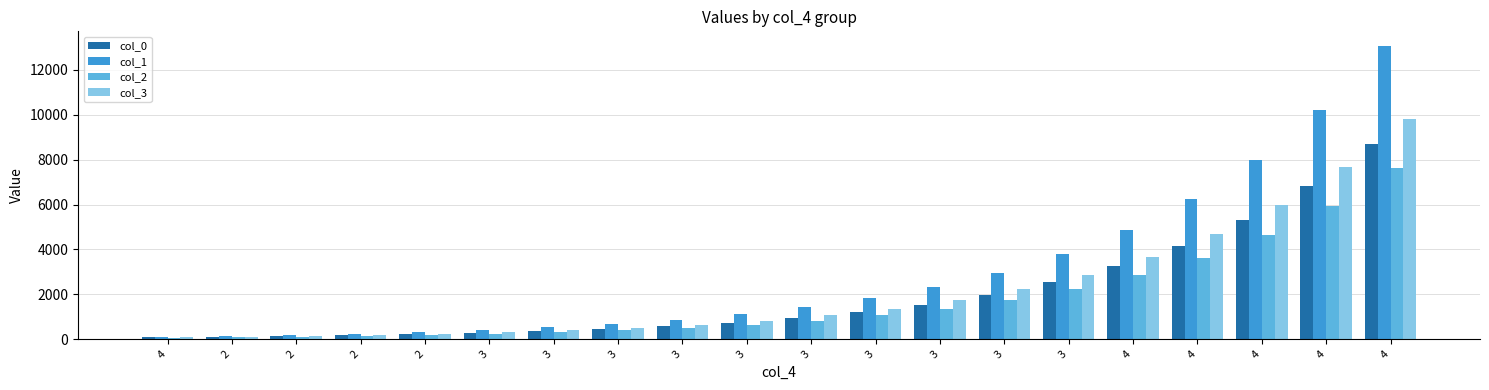

What is the sum of all col_2 values?

34600